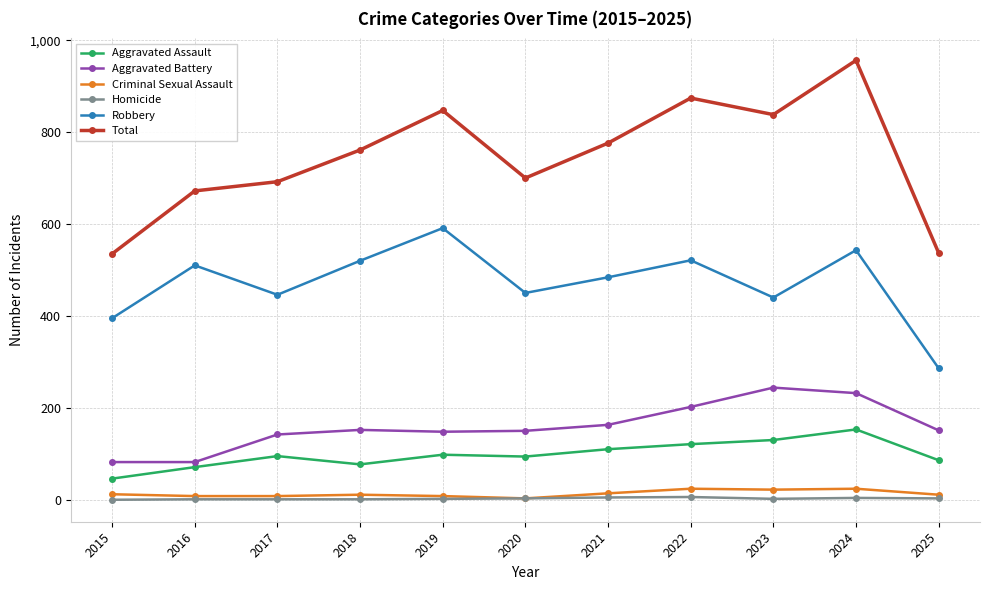

True or false: Homicide has a value of 4 at 2024.

True